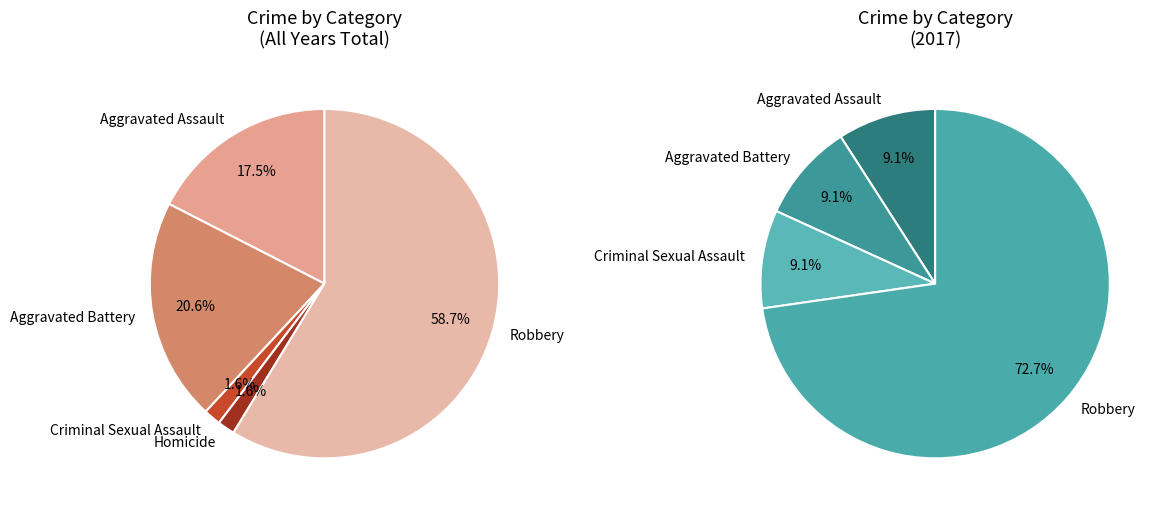

True or false: 2021 accounts for 11% of the total.

False